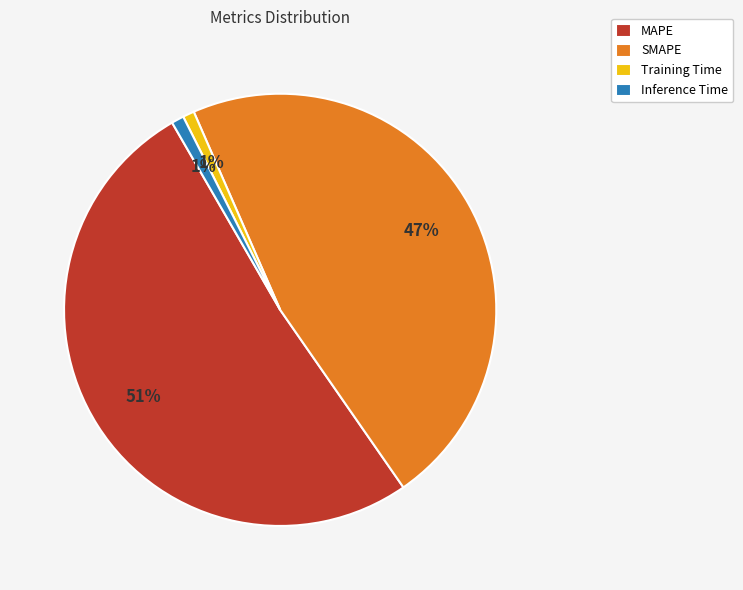

Between SMAPE and MAPE, which is larger?

MAPE